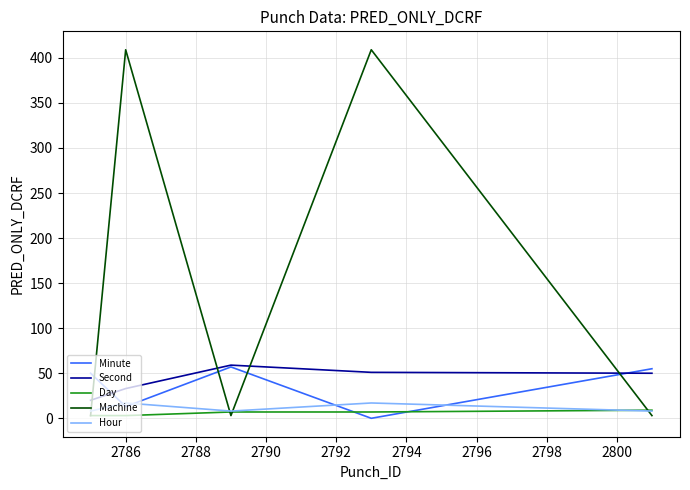

What is the minimum value for Second?

20